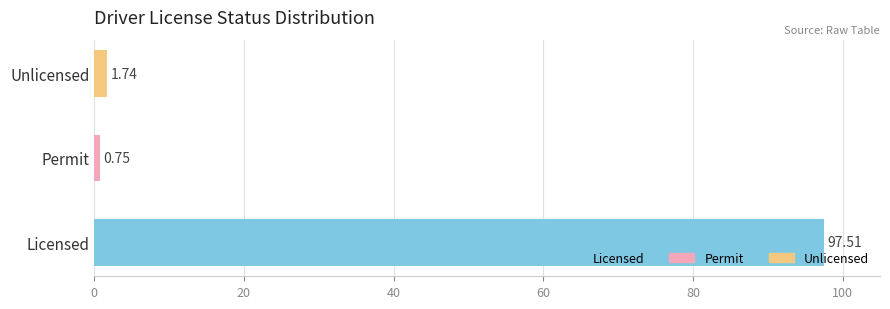

How many bars are there in total?

3